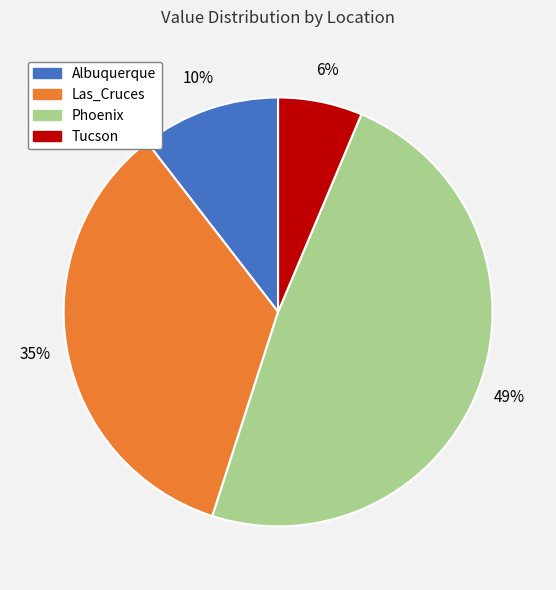

Do Las_Cruces and Tucson together represent more than half of the pie?

No